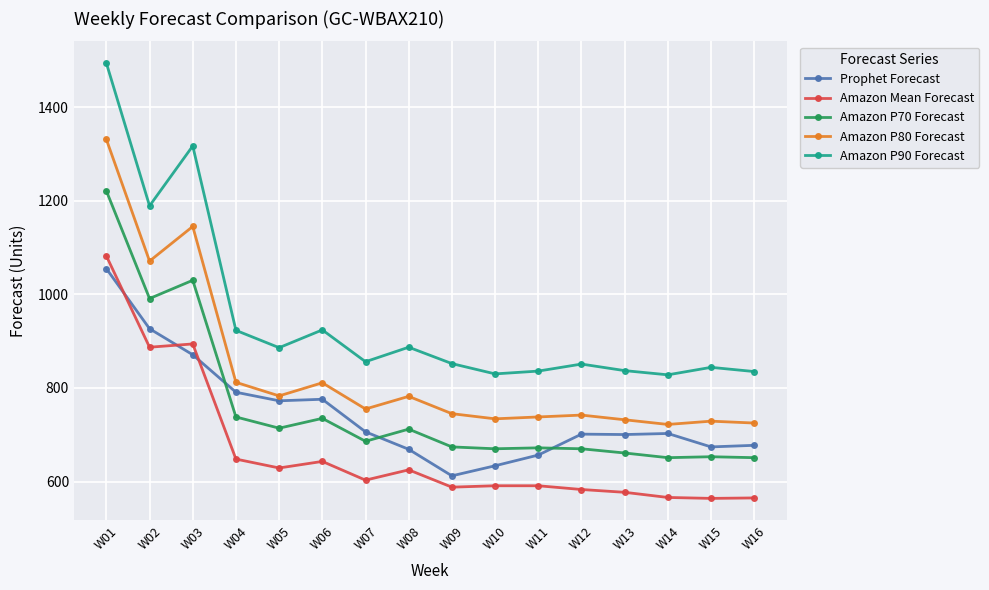

The value of Amazon P80 Forecast at W15 is 729.0. True or false?

True